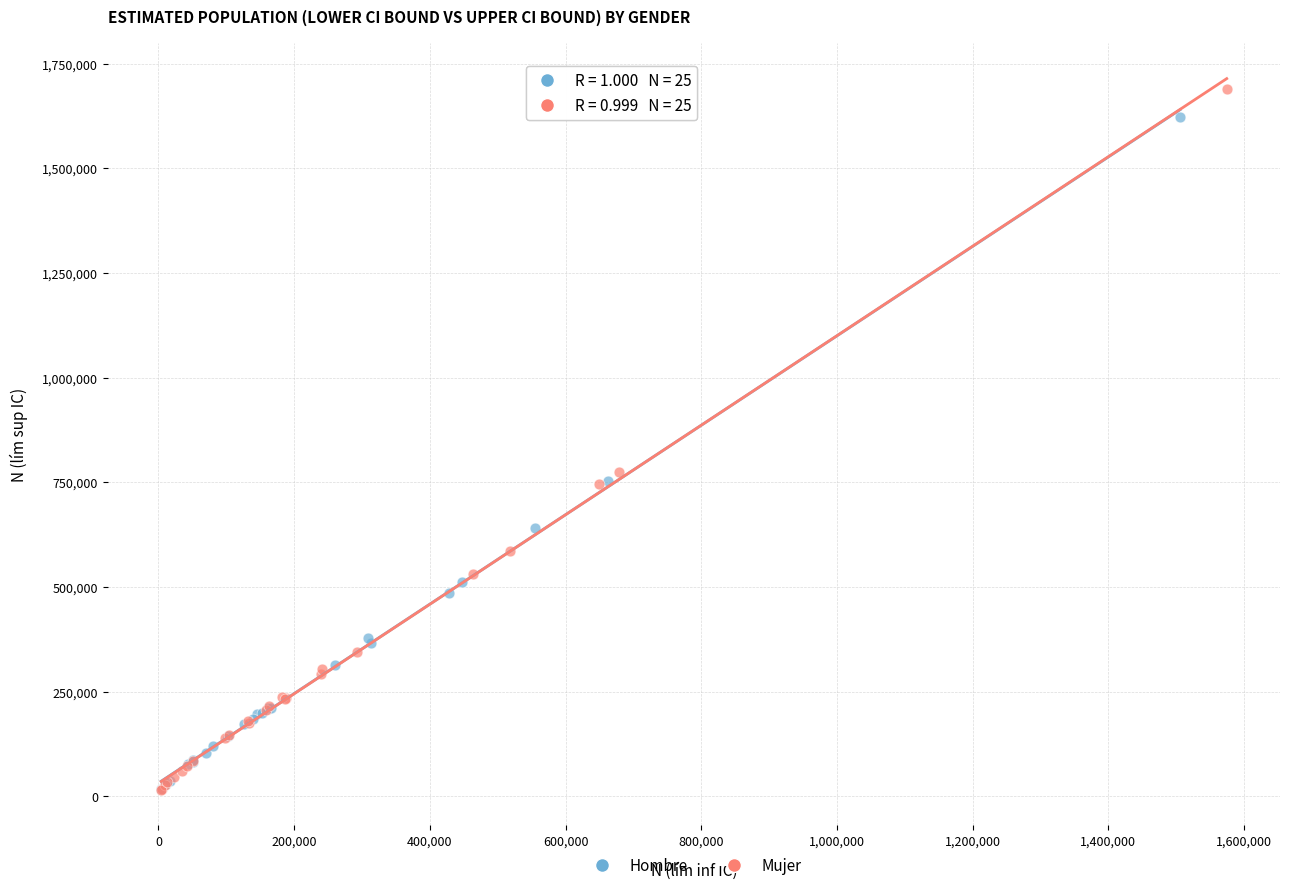

What are all the series names shown in the legend?

Hombre, Mujer